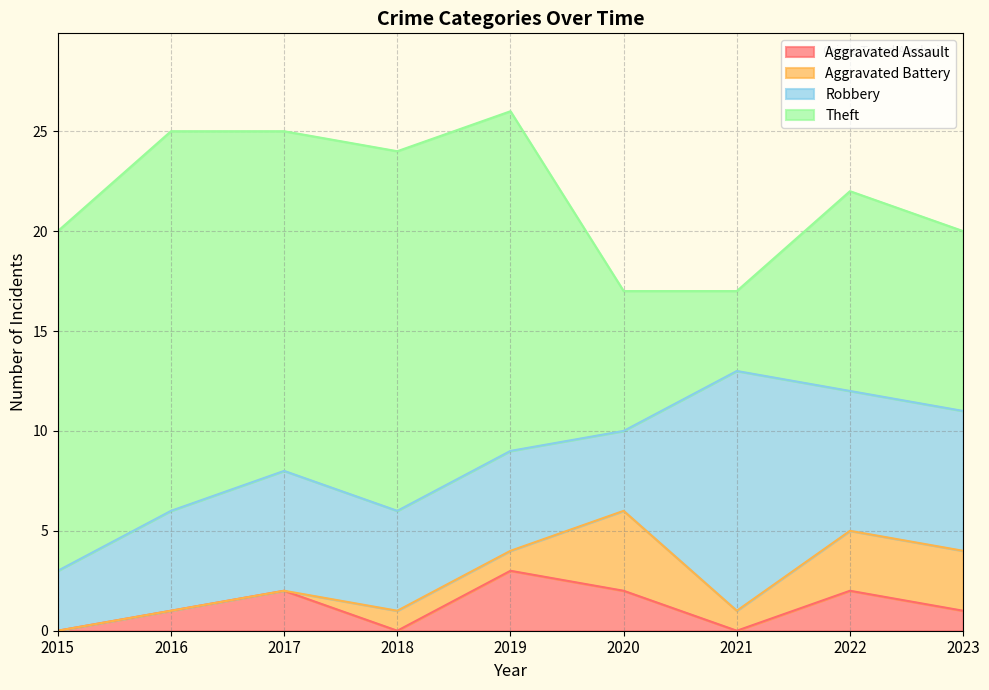

How many Robbery values are between 5 and 7?

6